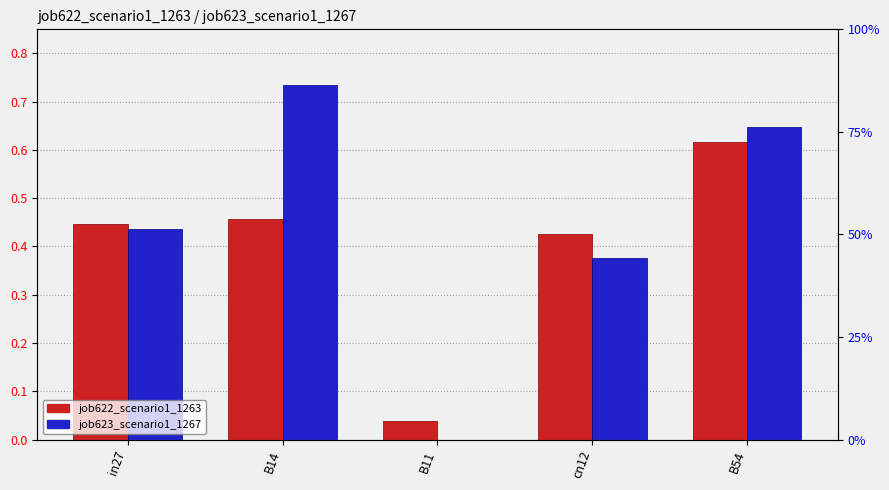

List the labels in order of job623_scenario1_1267 value, smallest first.

B11, cn12, in27, B54, B14